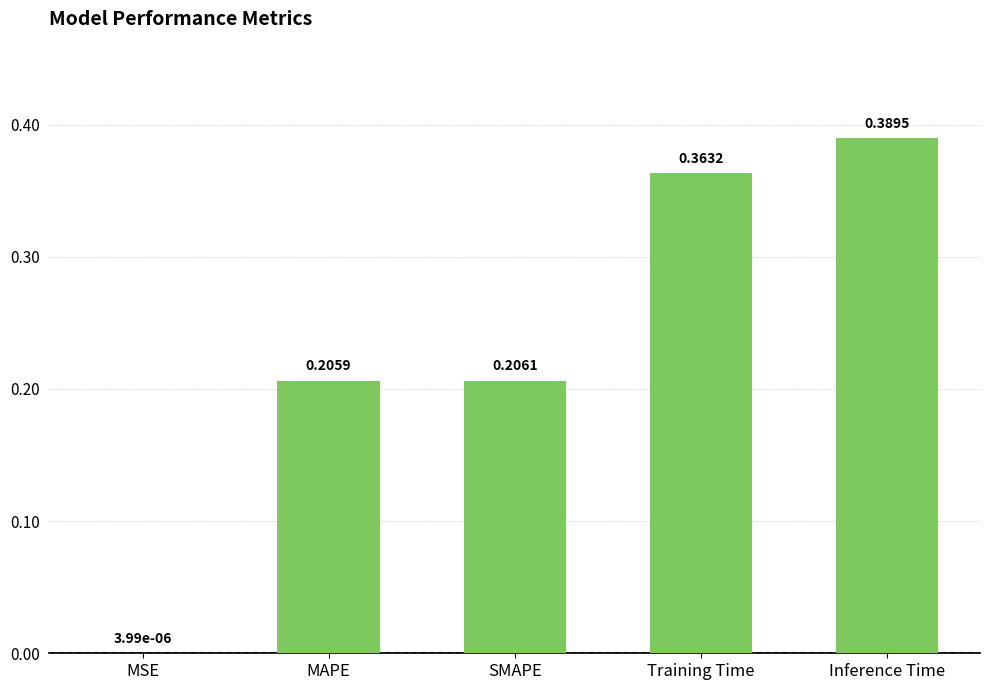

Which category has the highest value across all series?

Inference Time